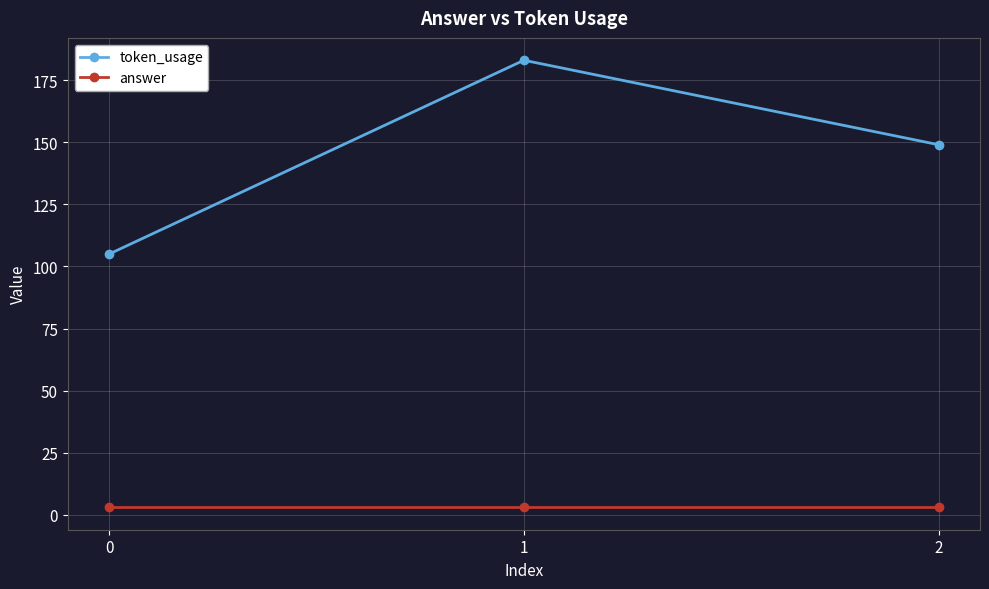

Rank the series by their average value, from lowest to highest.

answer, token_usage